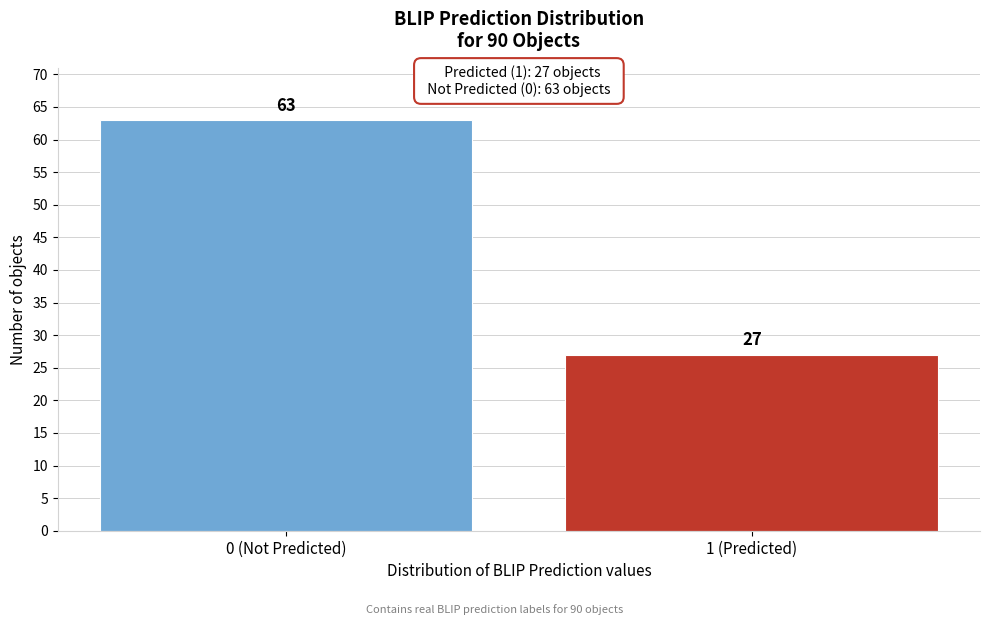

Reading left to right, extract all data points from this chart.

63	27